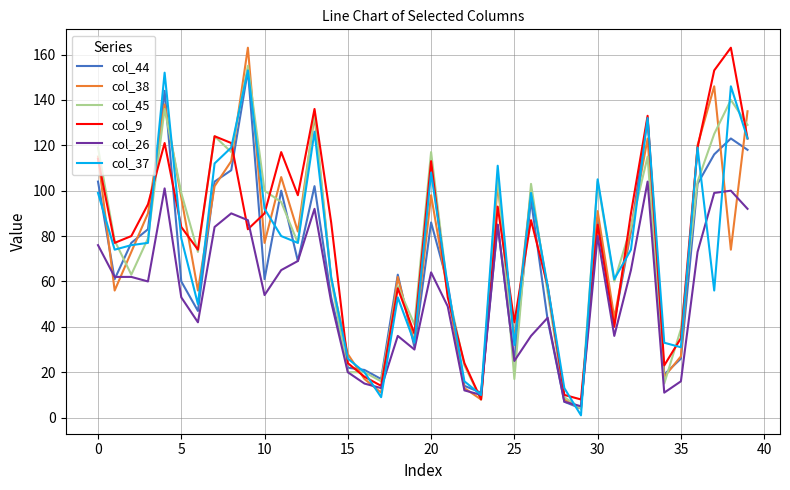

Which series ends up on top after the final intersection of col_38 and col_45?

col_38